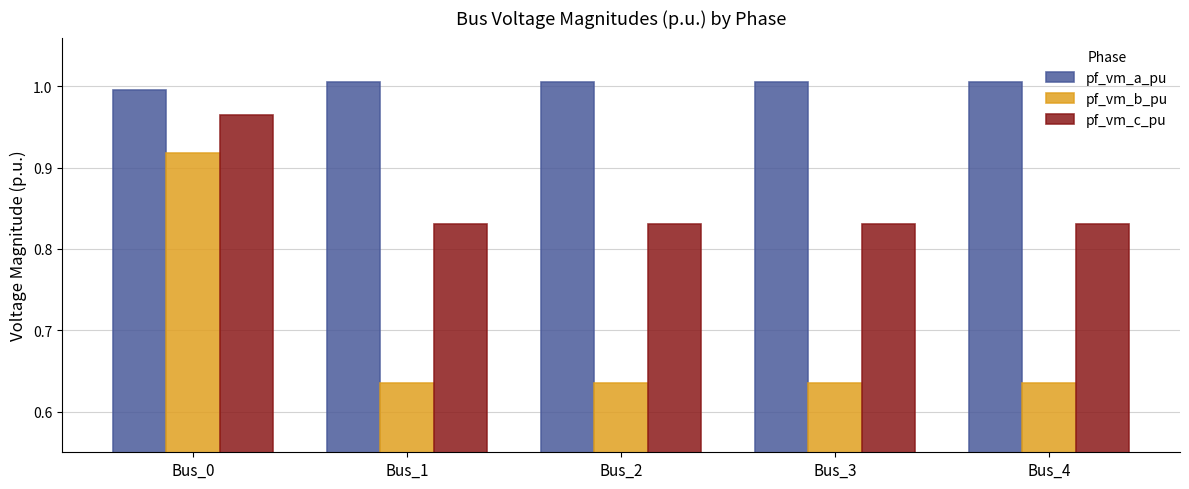

What are all the series names shown in the legend?

pf_vm_a_pu, pf_vm_b_pu, pf_vm_c_pu